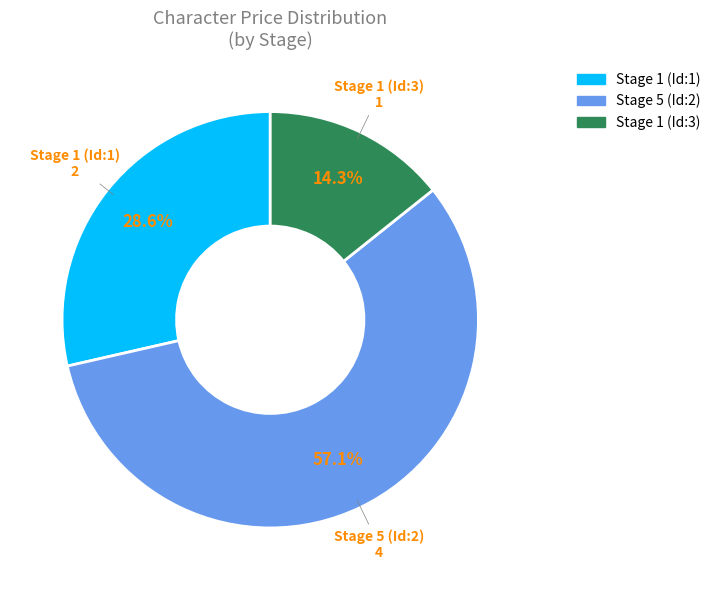

Does any single category account for the majority?

Yes